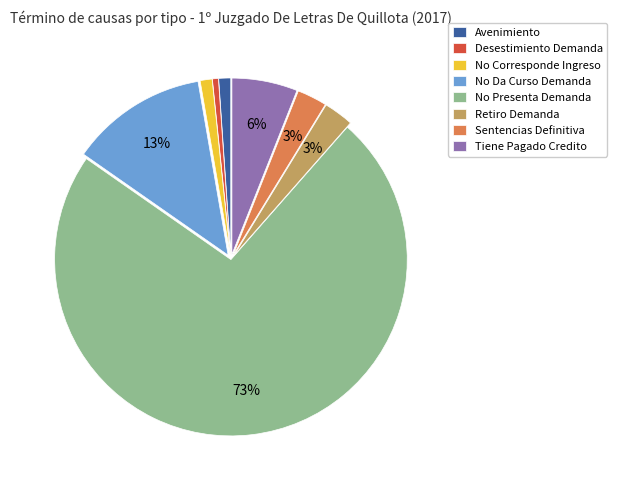

The Retiro Demanda slice represents 13% of the pie. True or false?

False